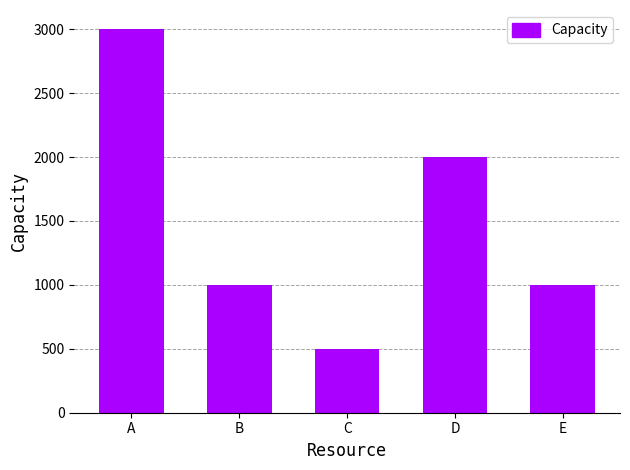

Reading left to right, list all the values displayed in this chart.

3000	1000	500	2000	1000